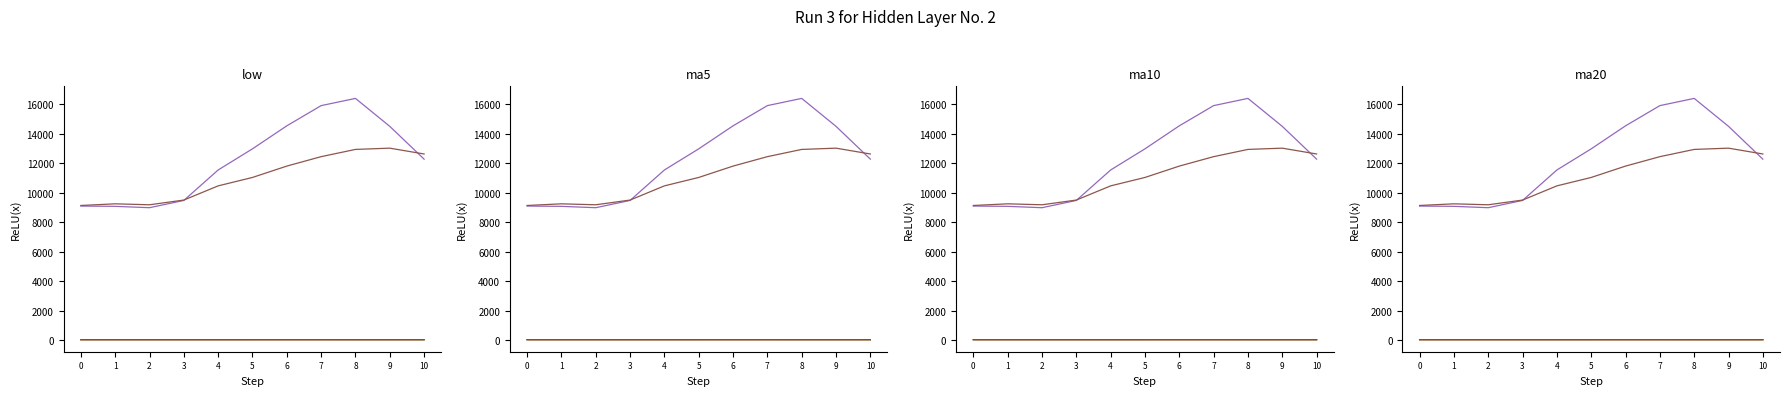

True or false: v_ma5 has more than 1 points higher than both neighbors.

False